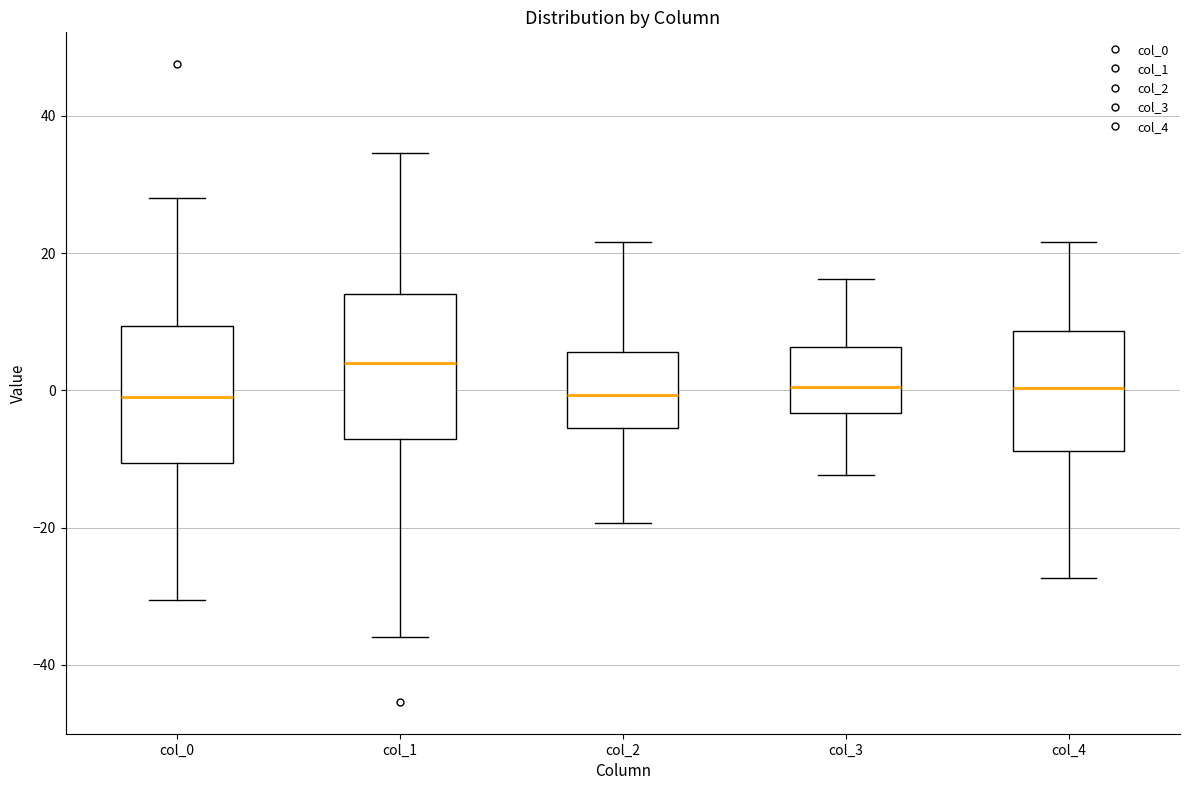

Where does the lower whisker of the box for col_4 end on the y-axis? The values are not printed on the chart, so give them approximately, as read against the axis.

-28